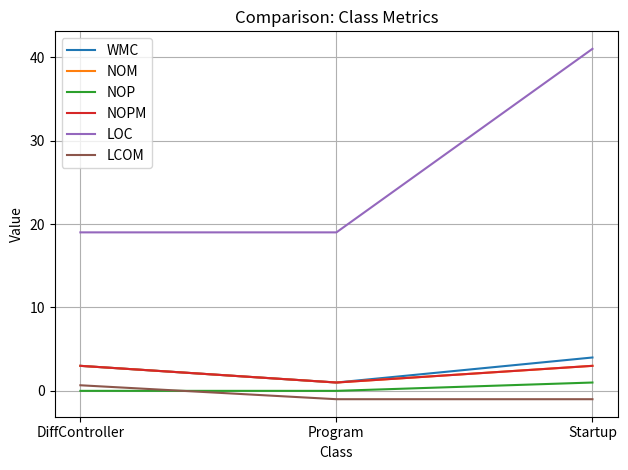

What is the difference between the highest and lowest values at Startup?

42.0